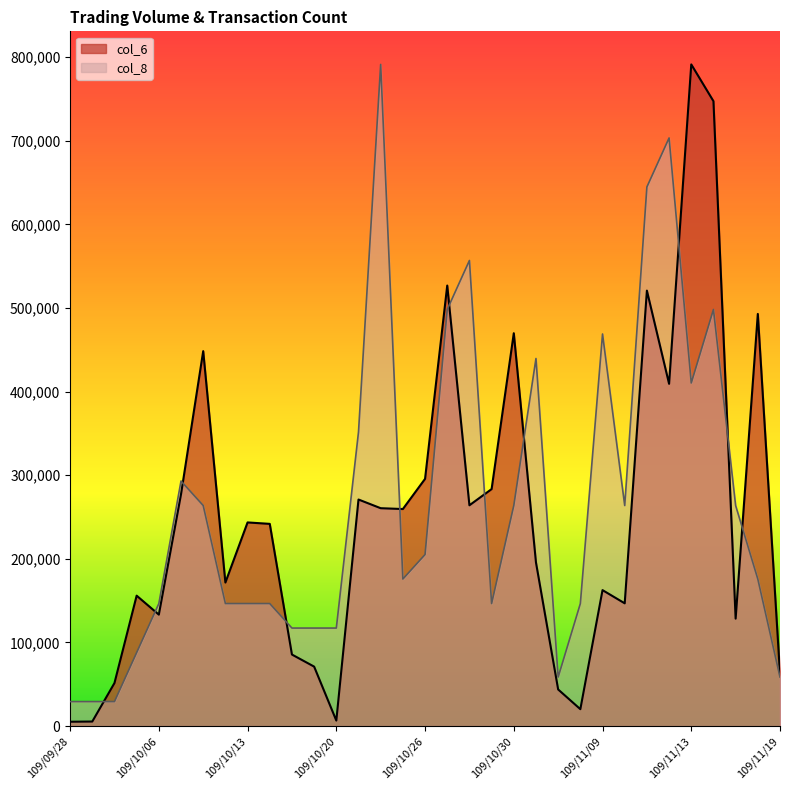

How many data points in col_8 are less than 175877?

15